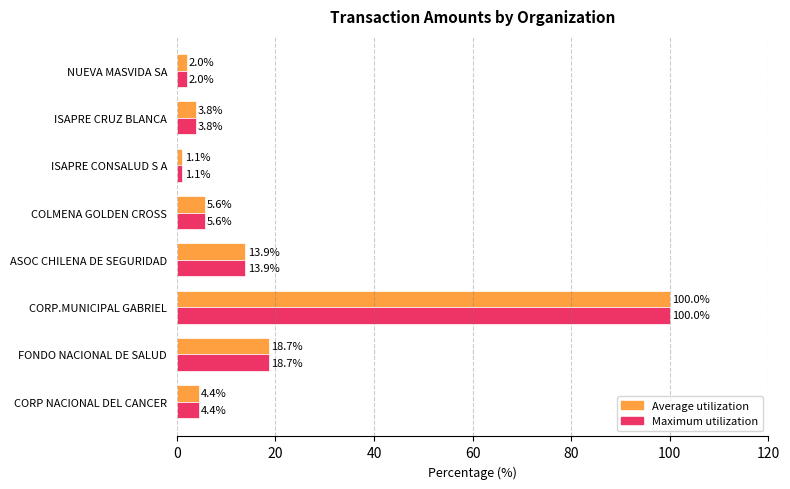

Which category has the highest value in the Average utilization series?

CORP.MUNICIPAL GABRIEL